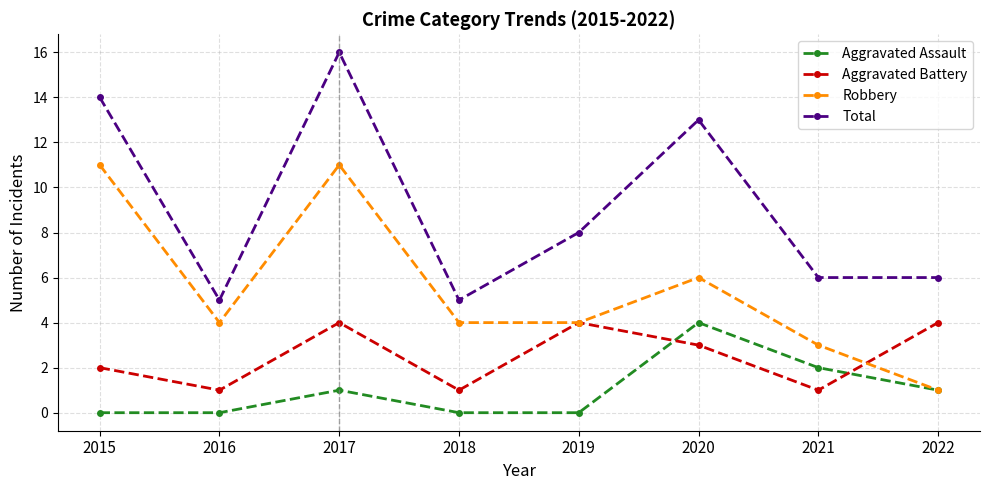

Read the Robbery value at 2022.

1